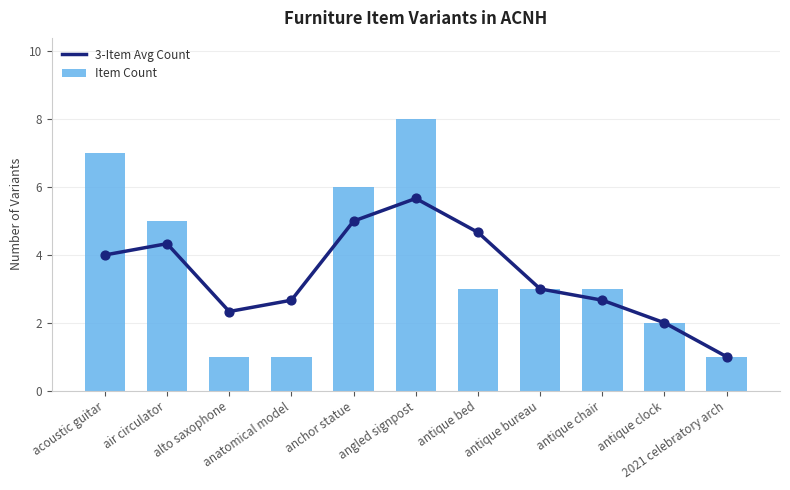

Which series has the largest Y range (max minus min)?

Item Count